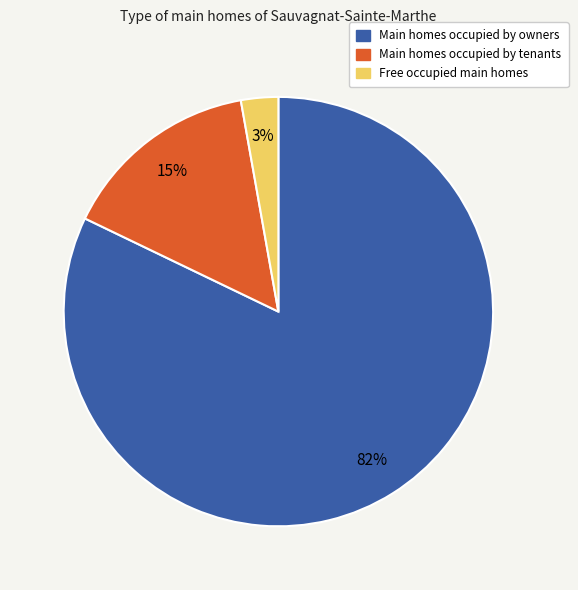

To the nearest percent, what is the average slice percentage?

33%